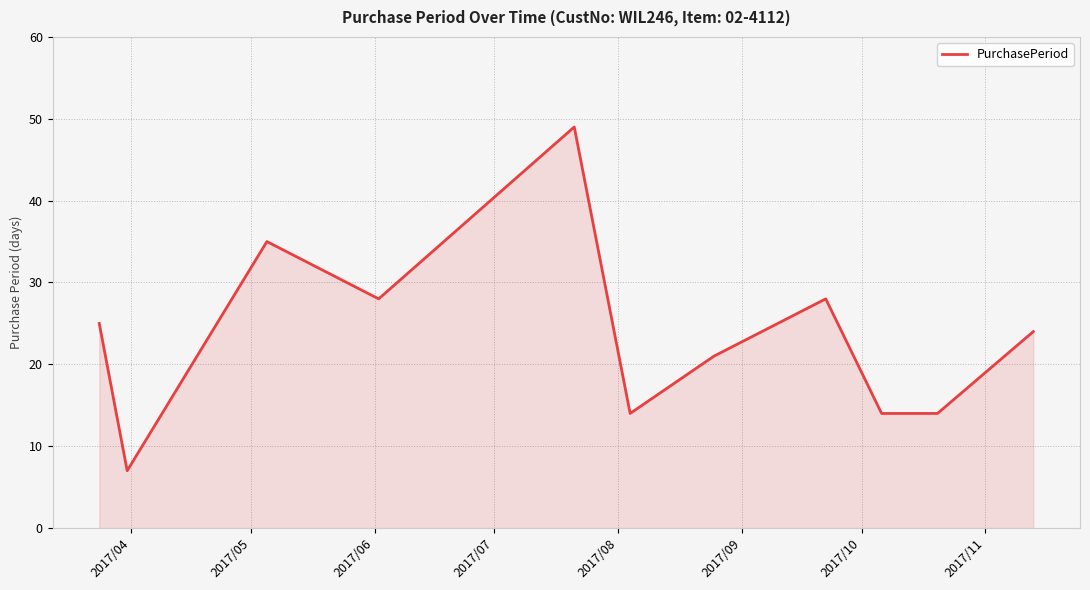

Does the chart have visible grid lines?

Yes